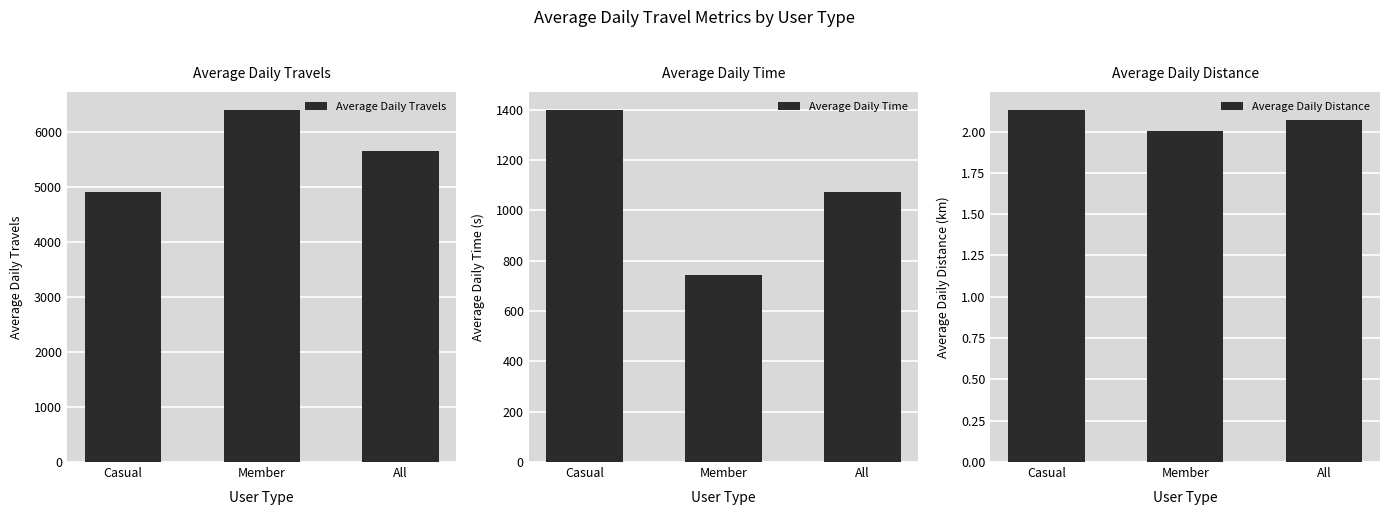

Rank the series by their maximum value, from highest to lowest.

Average Daily Travels, Average Daily Time, Average Daily Distance